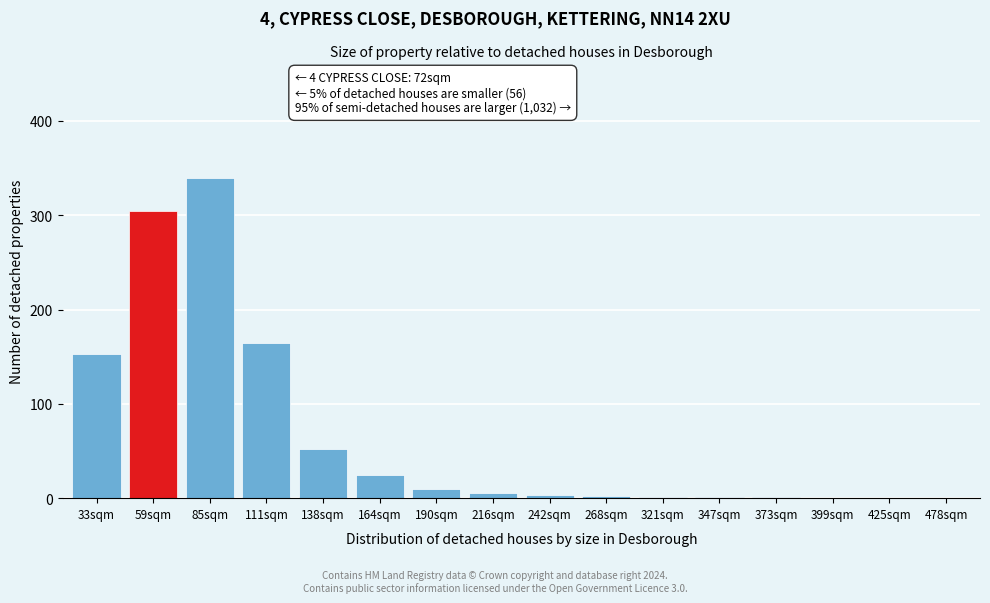

Which label corresponds to the largest value in the chart?

85sqm